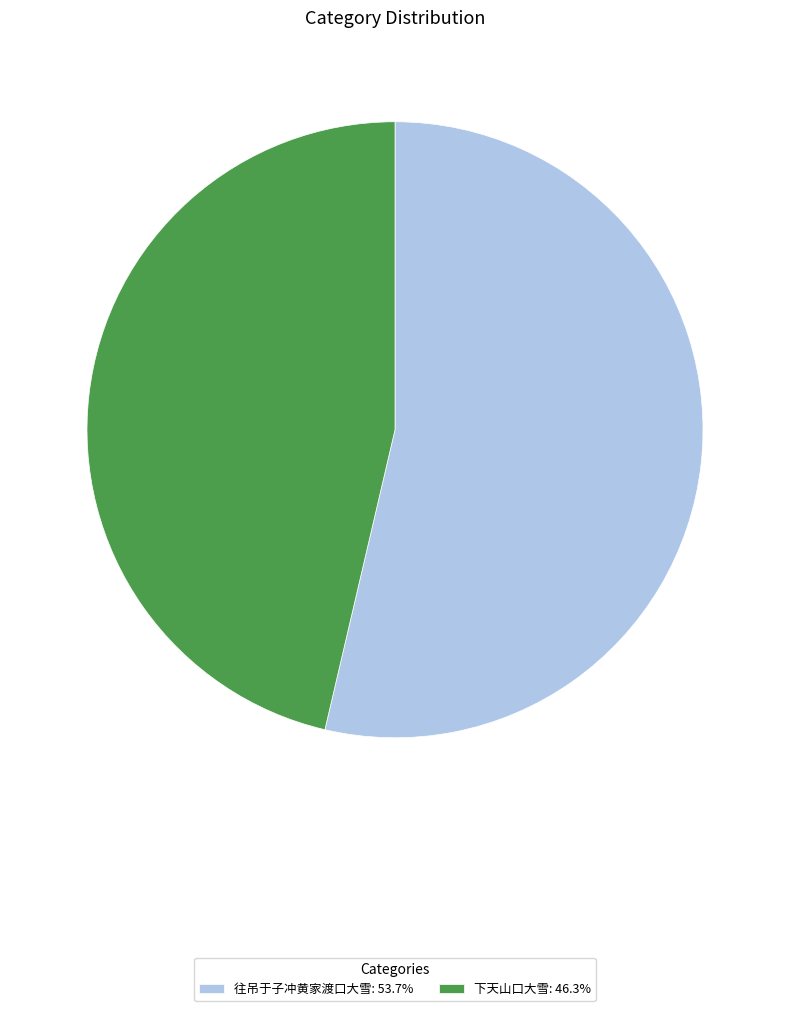

Is 下天山口大雪: 46.3% the majority of the pie?

No